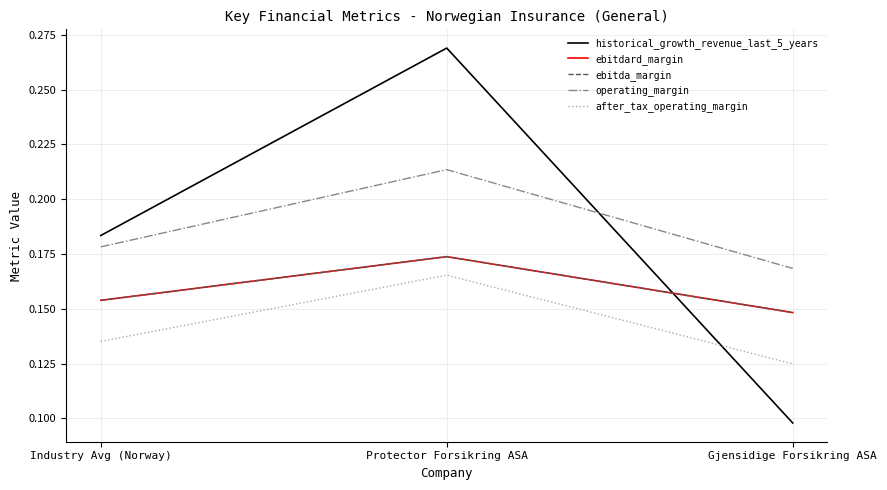

Does the chart display data point markers on the line(s)?

No